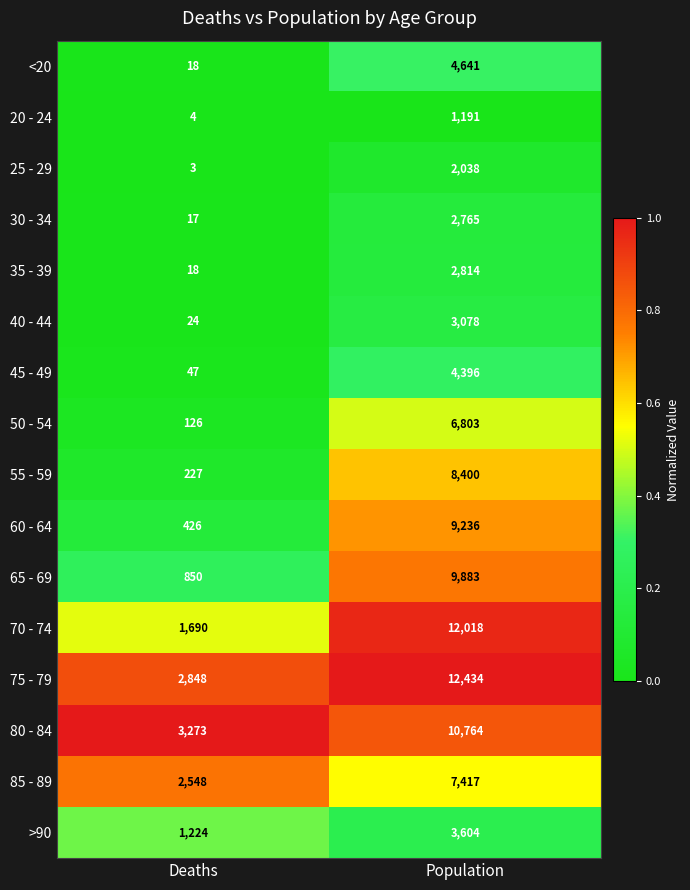

What value does the 30 - 34 series have at Deaths?

17